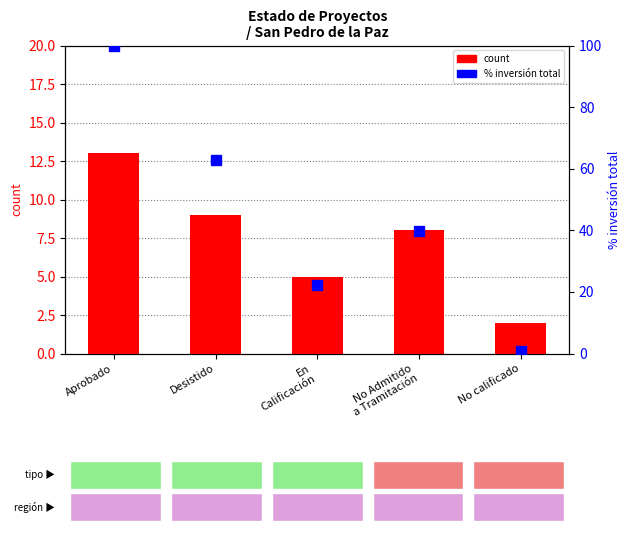

The value of count at No calificado is 2.0. True or false?

True